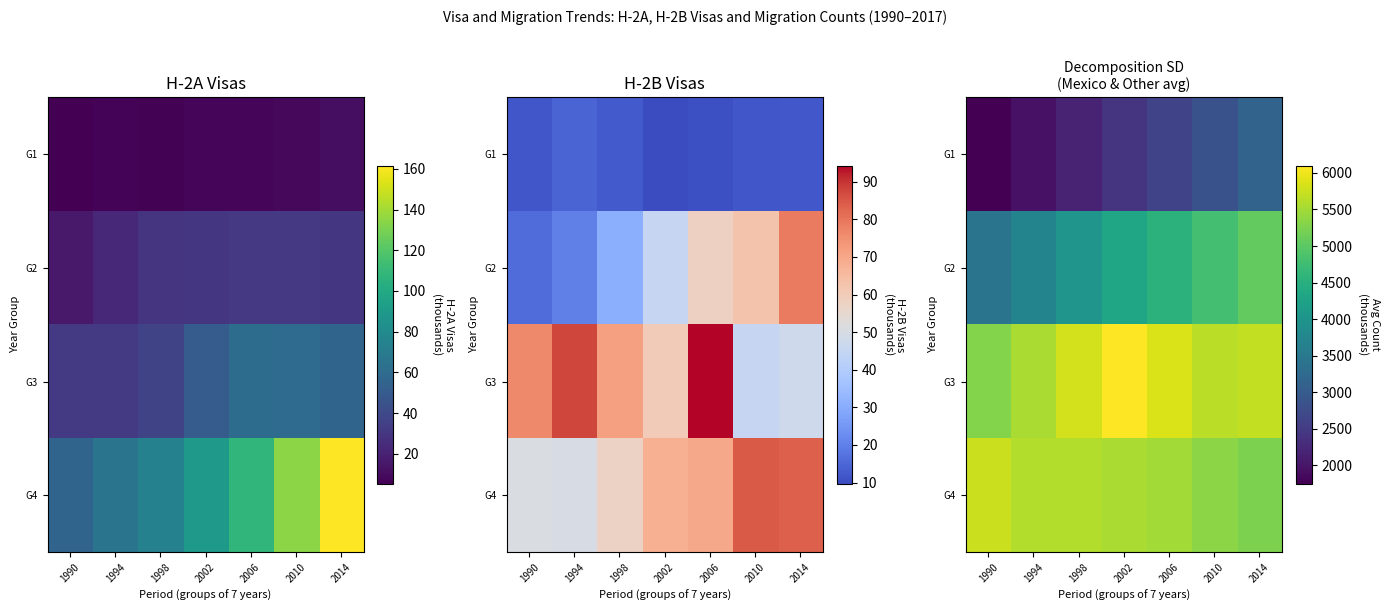

Which label corresponds to the smallest value in the chart?

1990